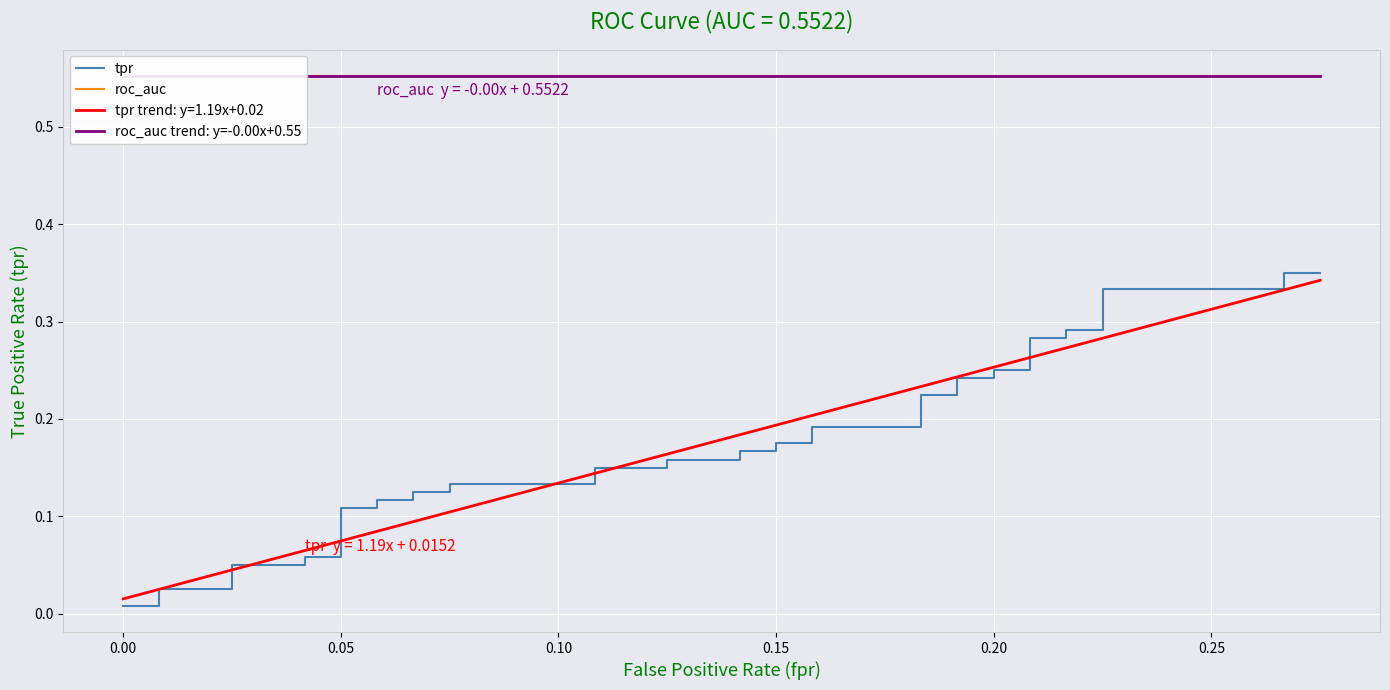

True or false: roc_auc trend: y=-0.00x+0.55 and roc_auc intersect in this chart.

False